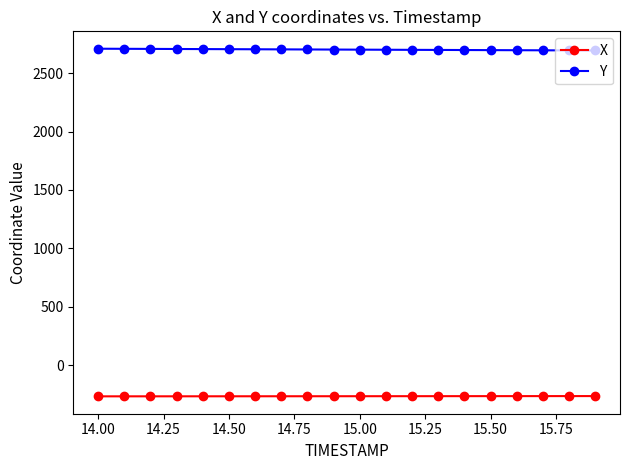

True or false: Y and X intersect in this chart.

False